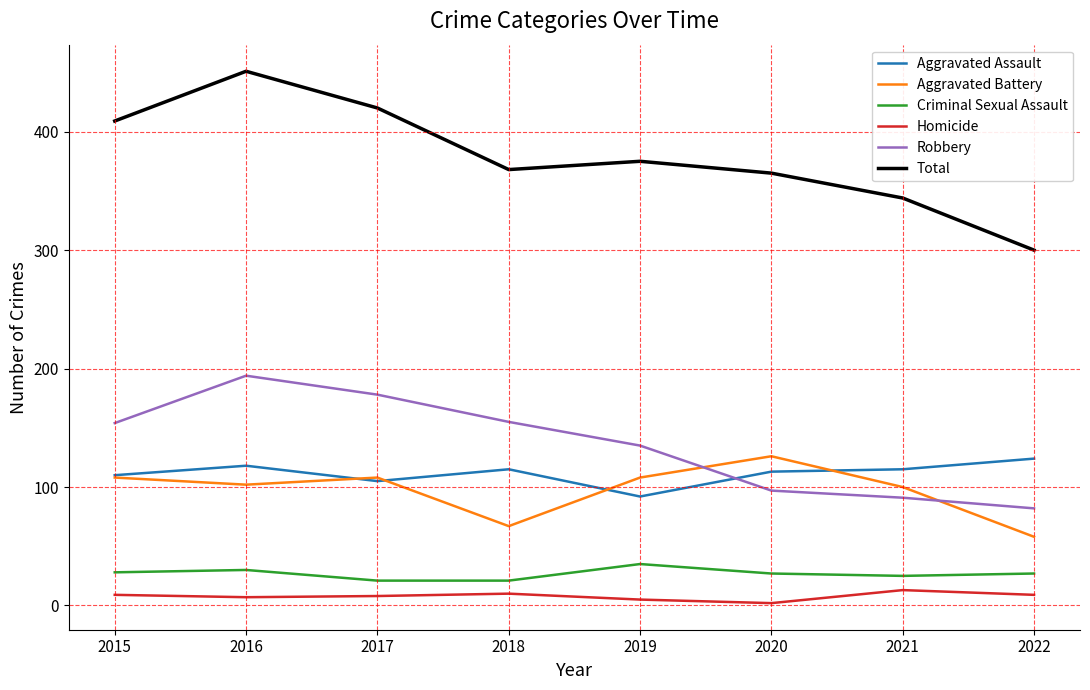

The Criminal Sexual Assault series shows 5 at 2021. True or false?

False